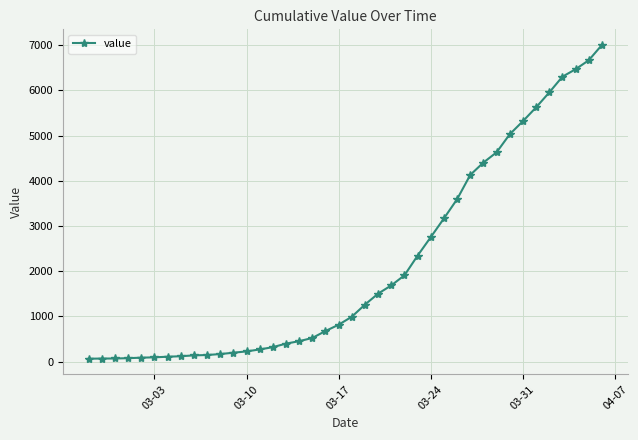

What is the difference between the maximum and minimum values?

6940